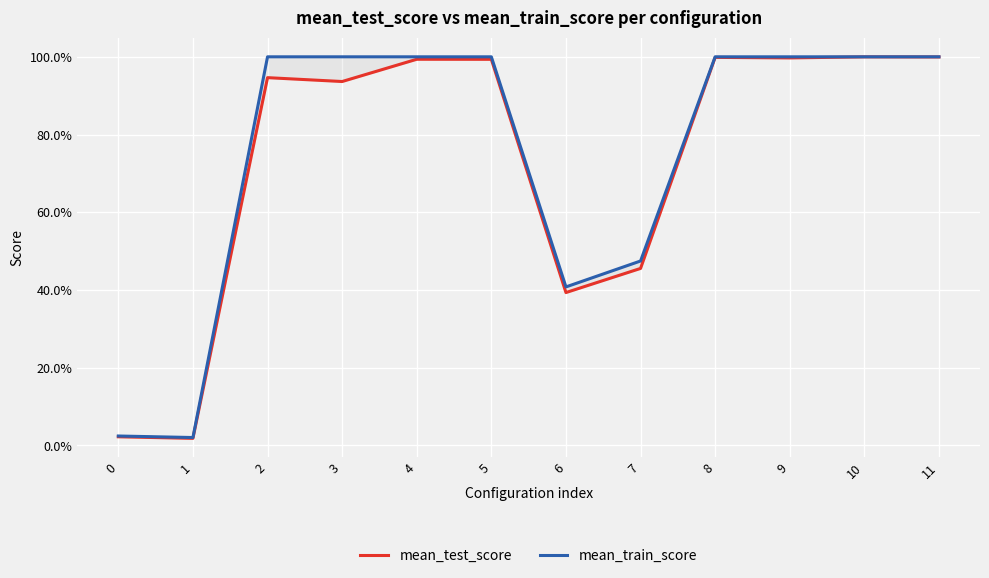

What are all the series names shown in the legend?

mean_test_score, mean_train_score